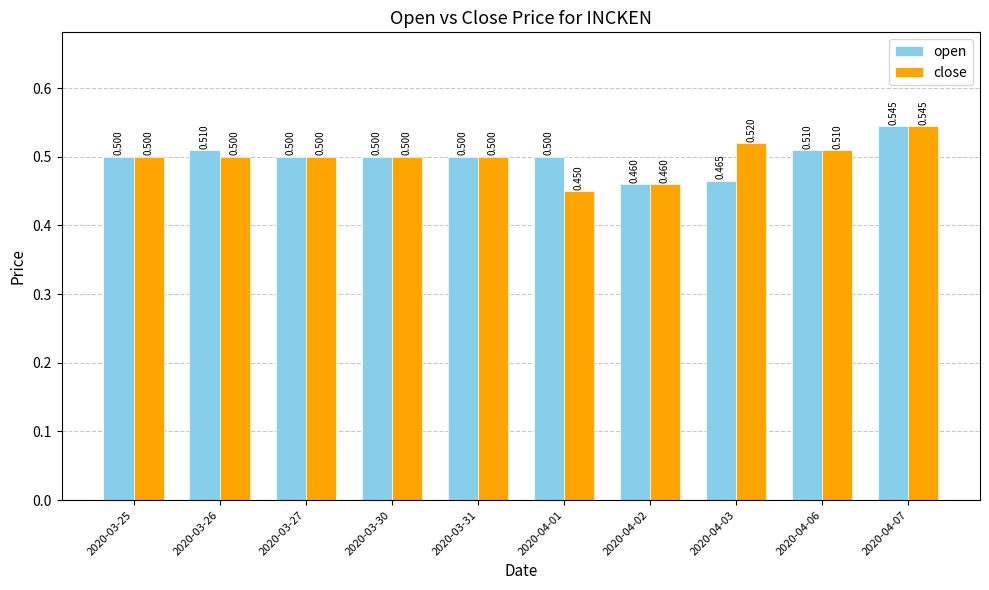

What is the greatest value displayed?

0.5